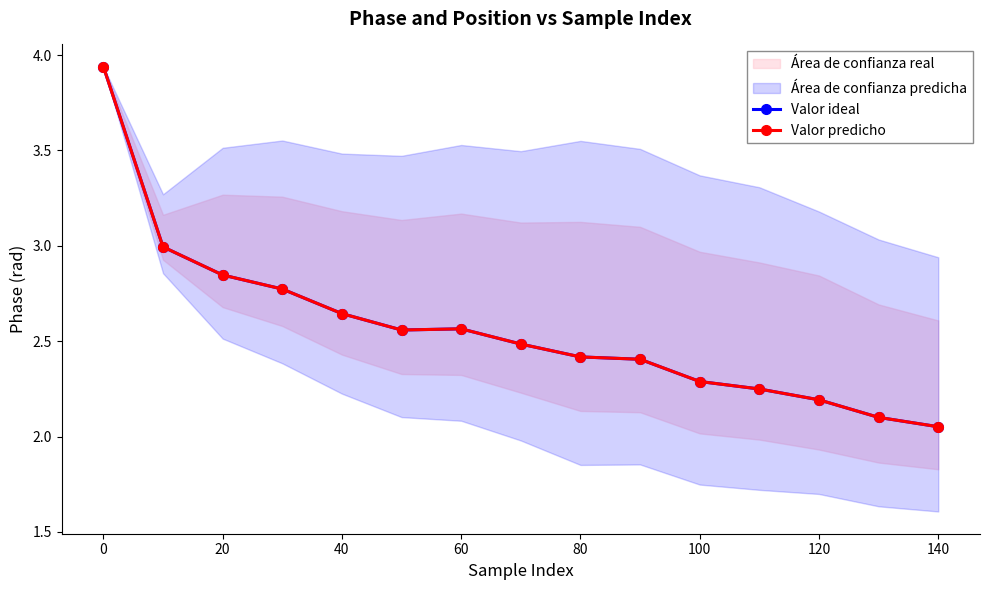

True or false: Valor predicho and Valor ideal cross at least once.

False